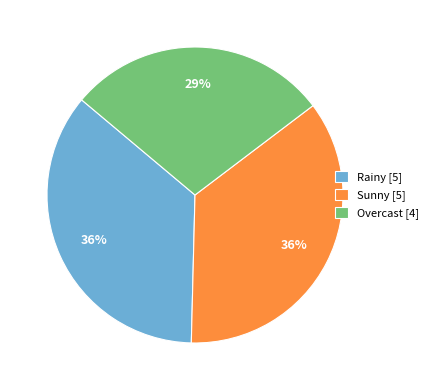

To the nearest percent, what percentage of the pie is Sunny [5]?

36%